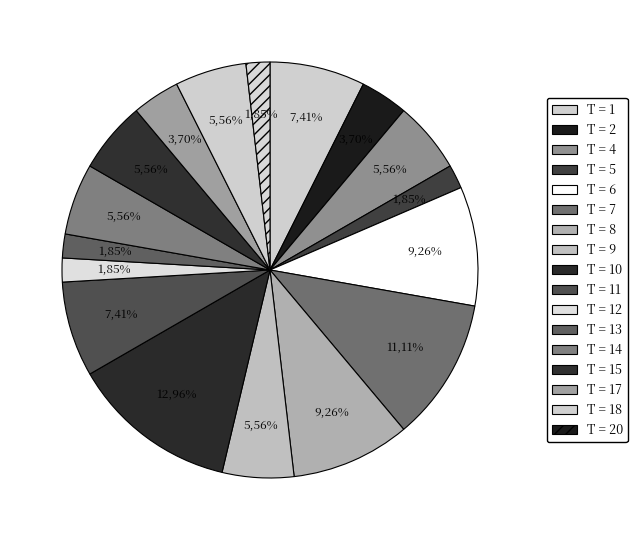

What percentage is the 12 slice, to the nearest percent?

2%